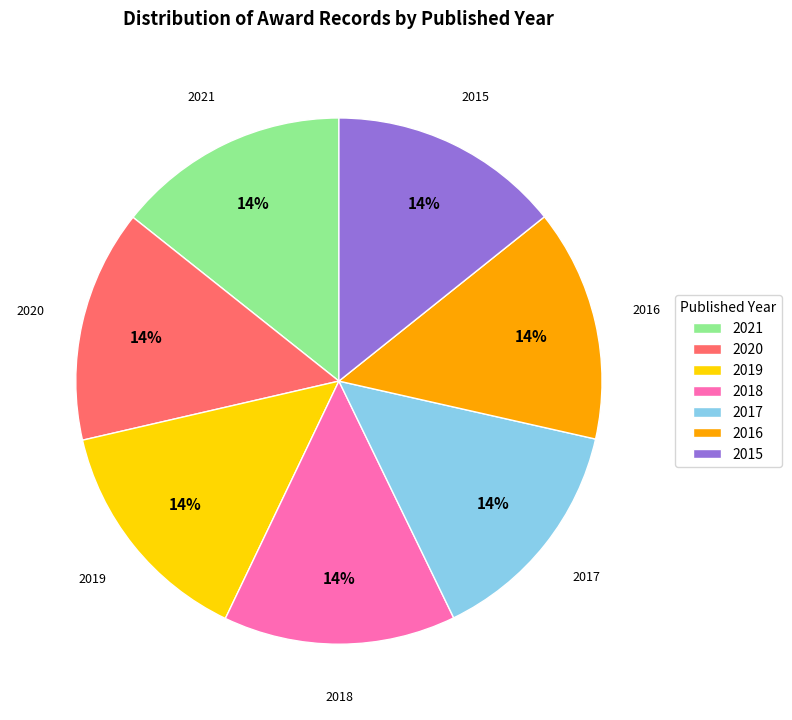

To the nearest percent, what portion does 2021 represent?

14%